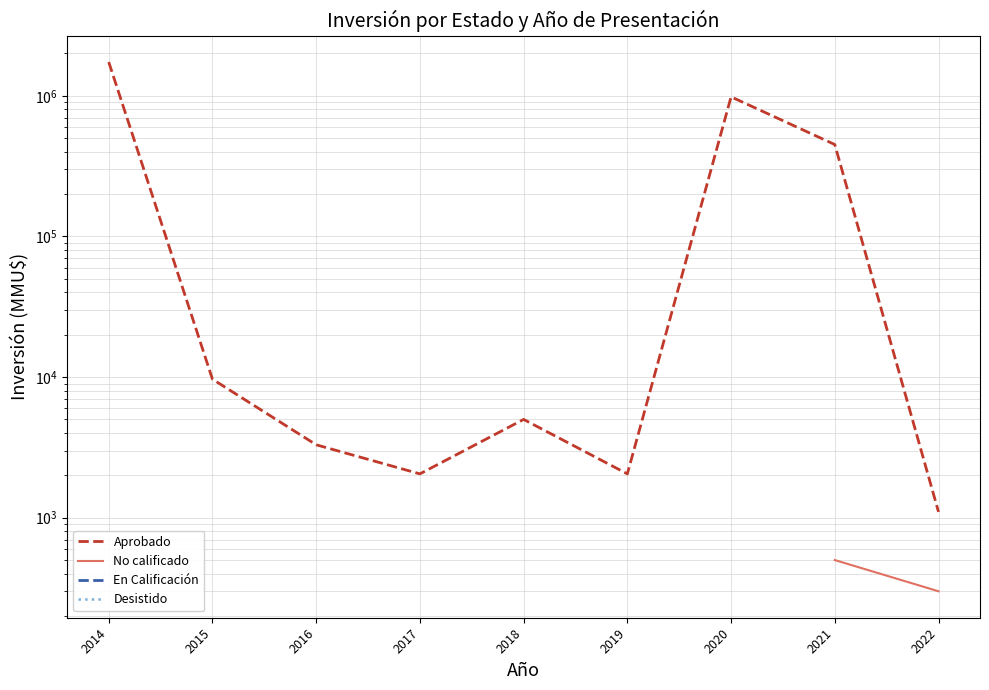

At 2016, list the series in order from largest to smallest.

Aprobado, No calificado, En Calificación, Desistido